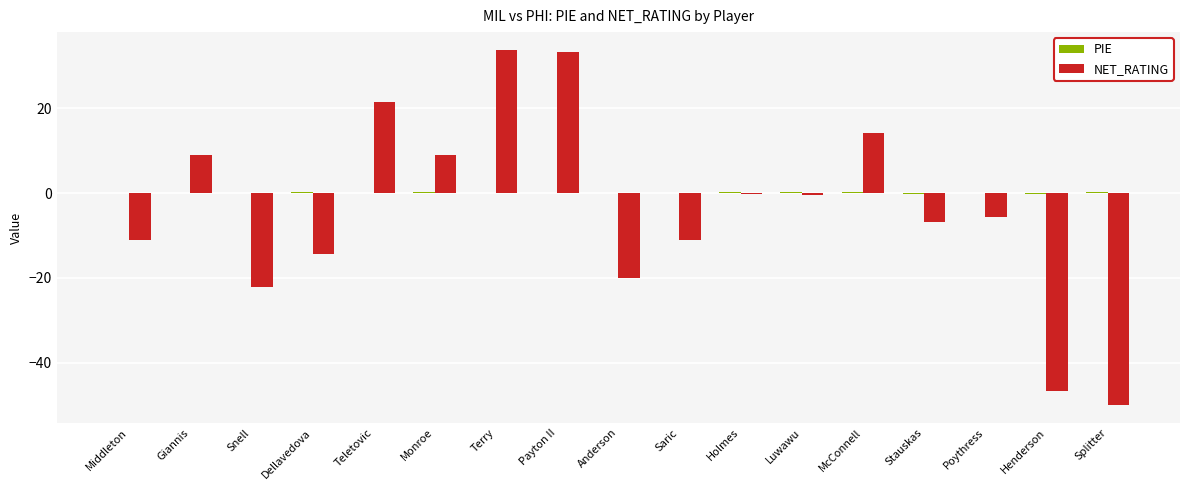

How many data points in NET_RATING are above -5?

8